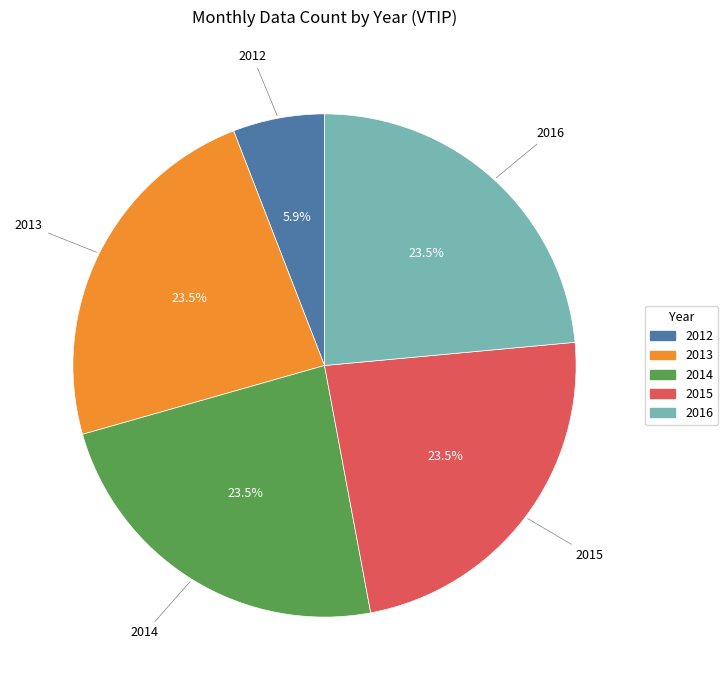

To the nearest percent, what is the difference between the largest and smallest slice percentages?

18%